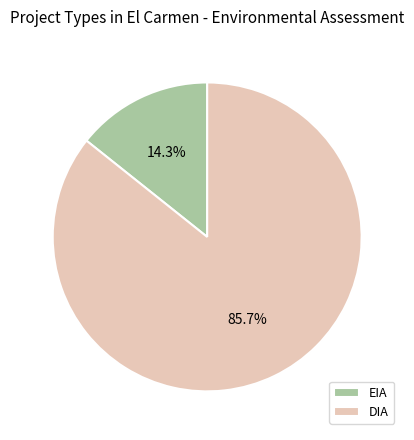

What percentage do EIA and DIA together represent?

100.0%